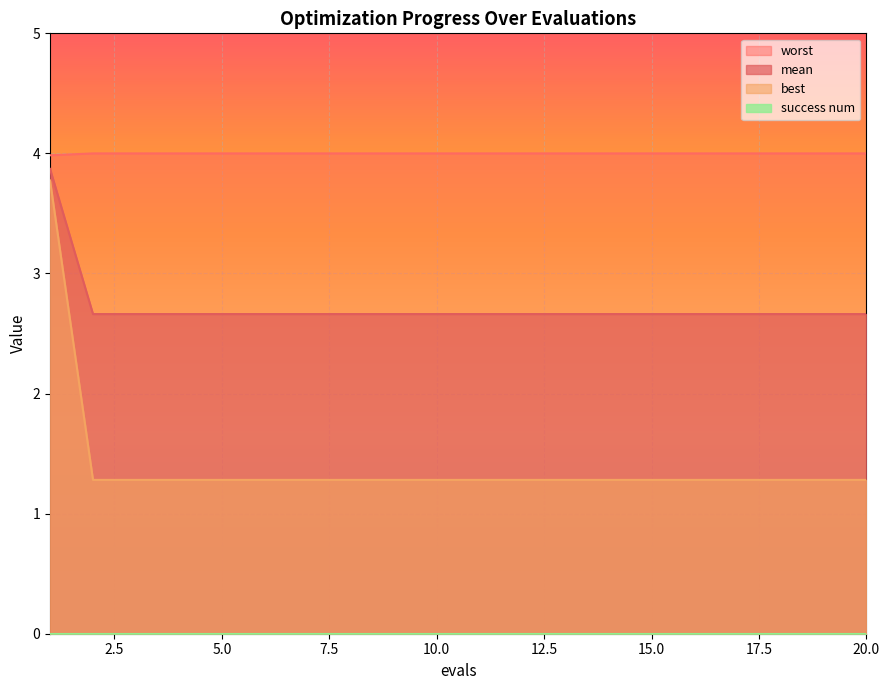

True or false: mean and best cross at least once.

False